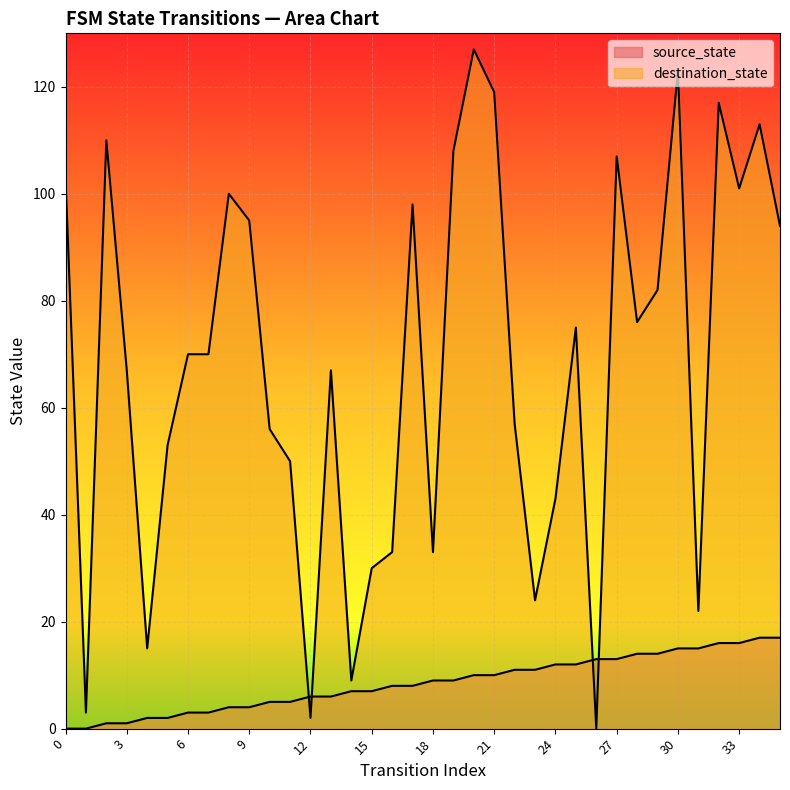

What is the spread (max minus min) of values at 14?

2